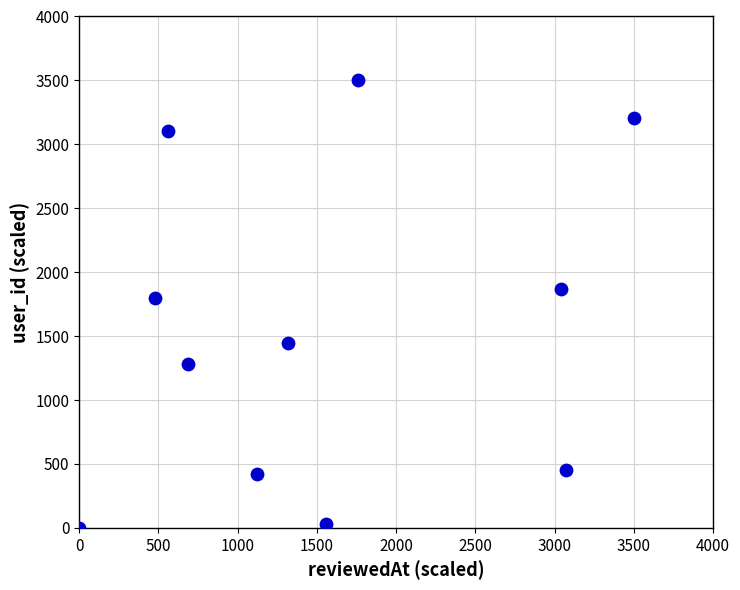

What is the range of X values (max minus min)?

3500.0